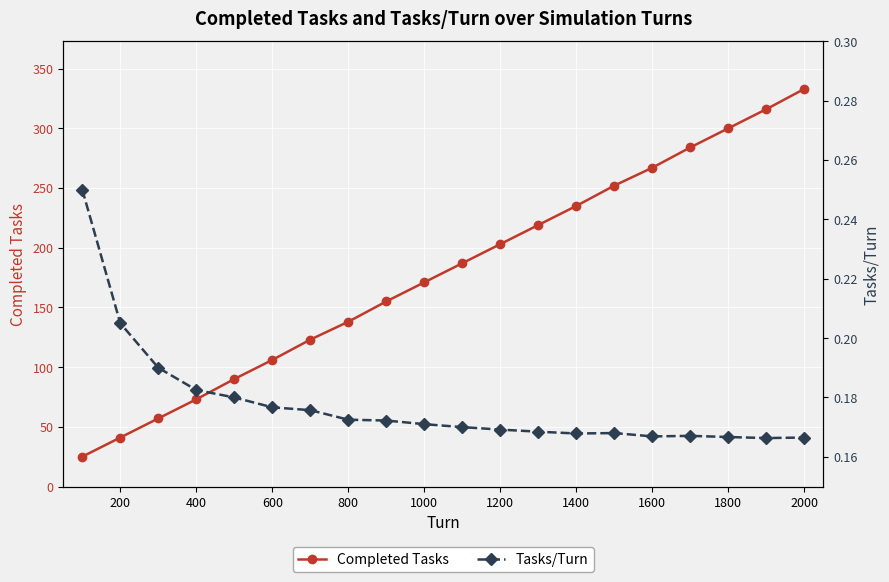

What are all the series names shown in the legend?

Completed Tasks, Tasks/Turn